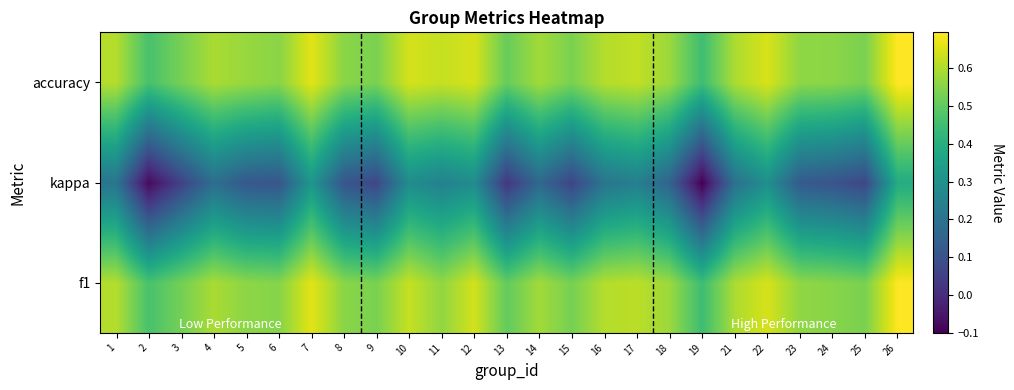

What is the maximum value shown in the chart?

0.7